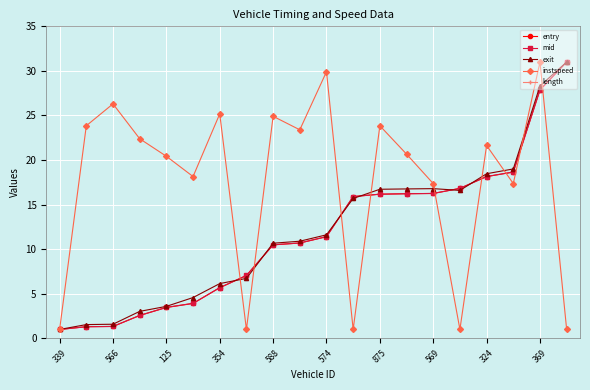

What is the highest value of the instspeed series?

31.0